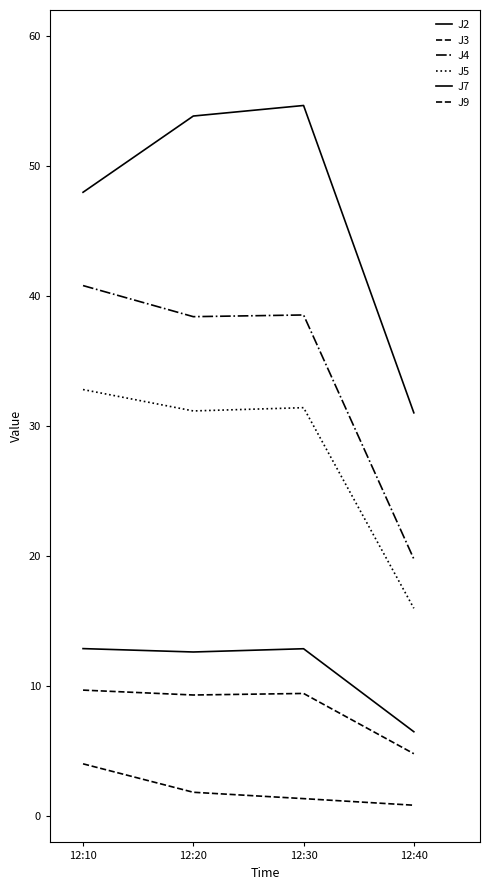

True or false: J4 and J7 intersect in this chart.

False